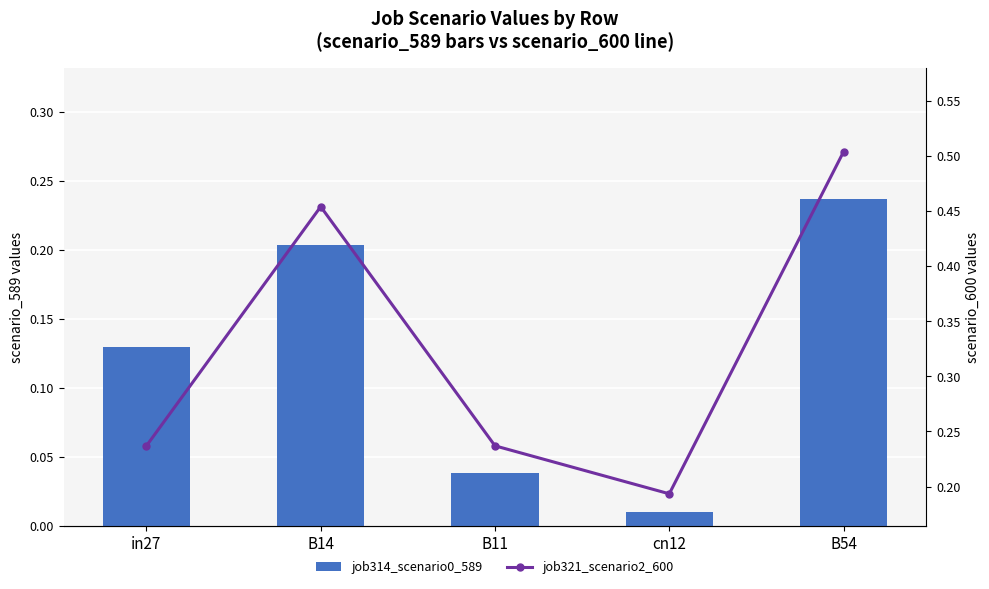

True or false: job321_scenario2_600 has a value of 0.3 at B14.

False